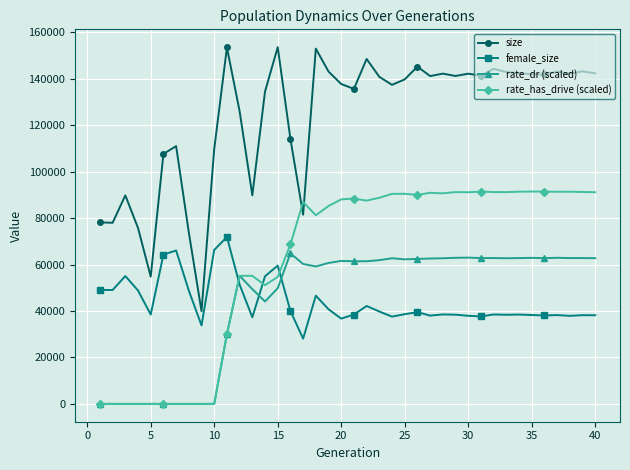

Which series has the largest range (max minus min)?

size